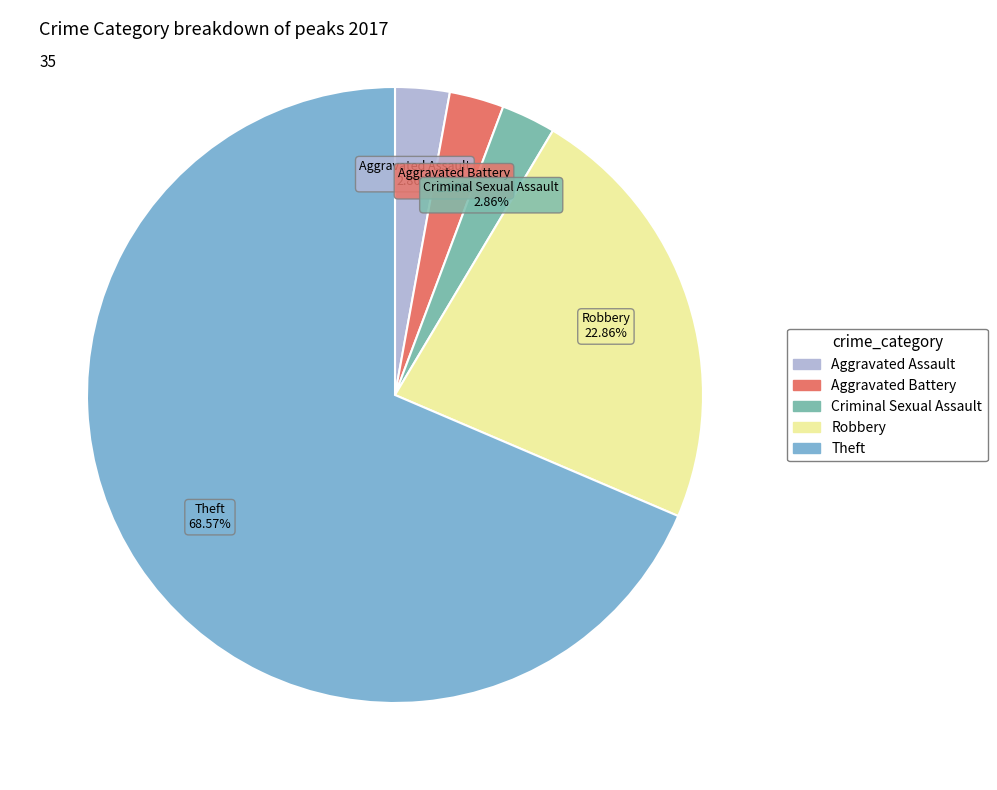

Between Aggravated Assault and Robbery, which is larger?

Robbery